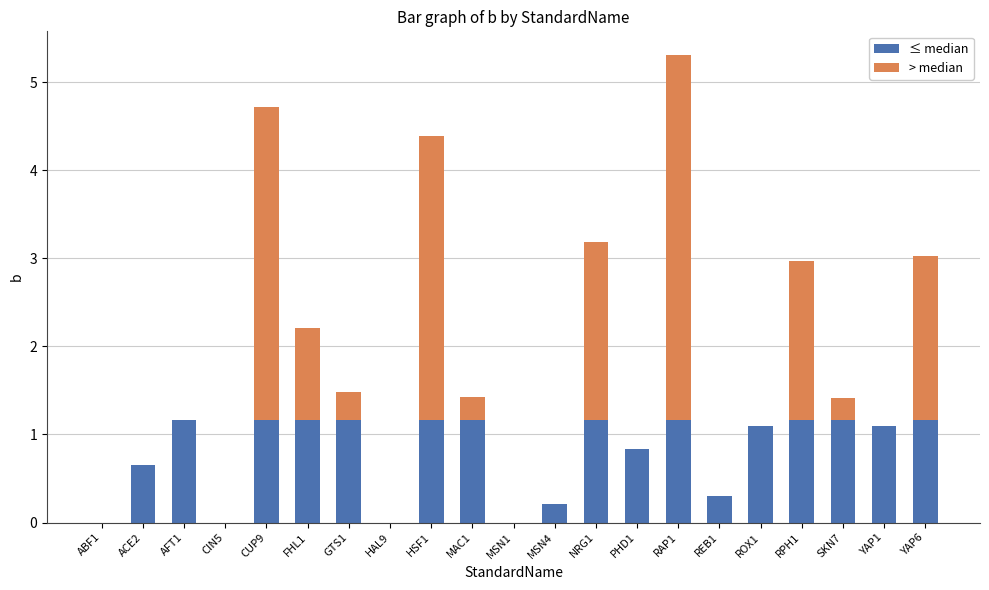

What is the sum of the ≤ median values at FHL1 and CUP9?

2.3